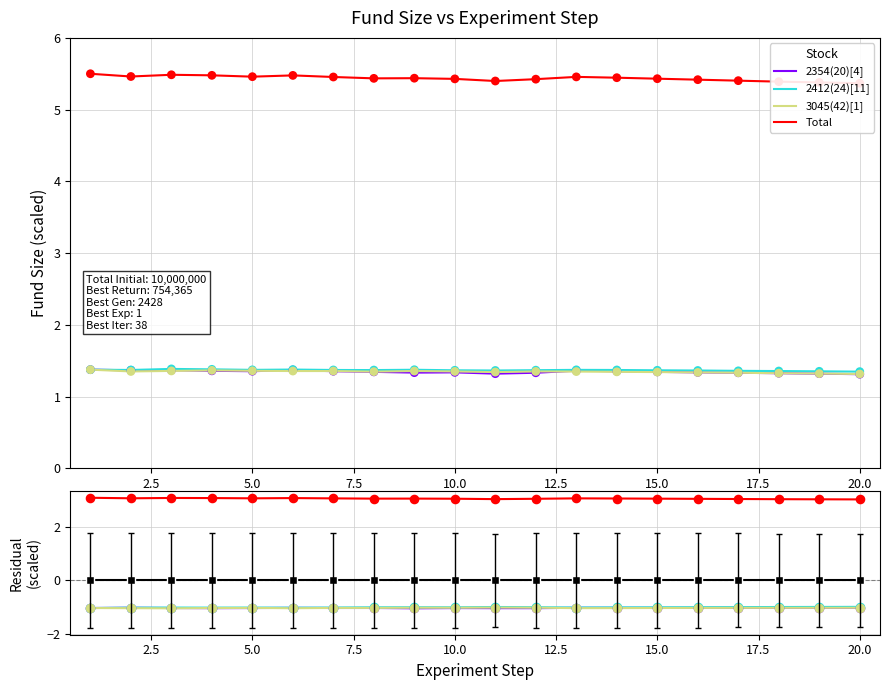

At how many categories does at least one series exceed 0?

20